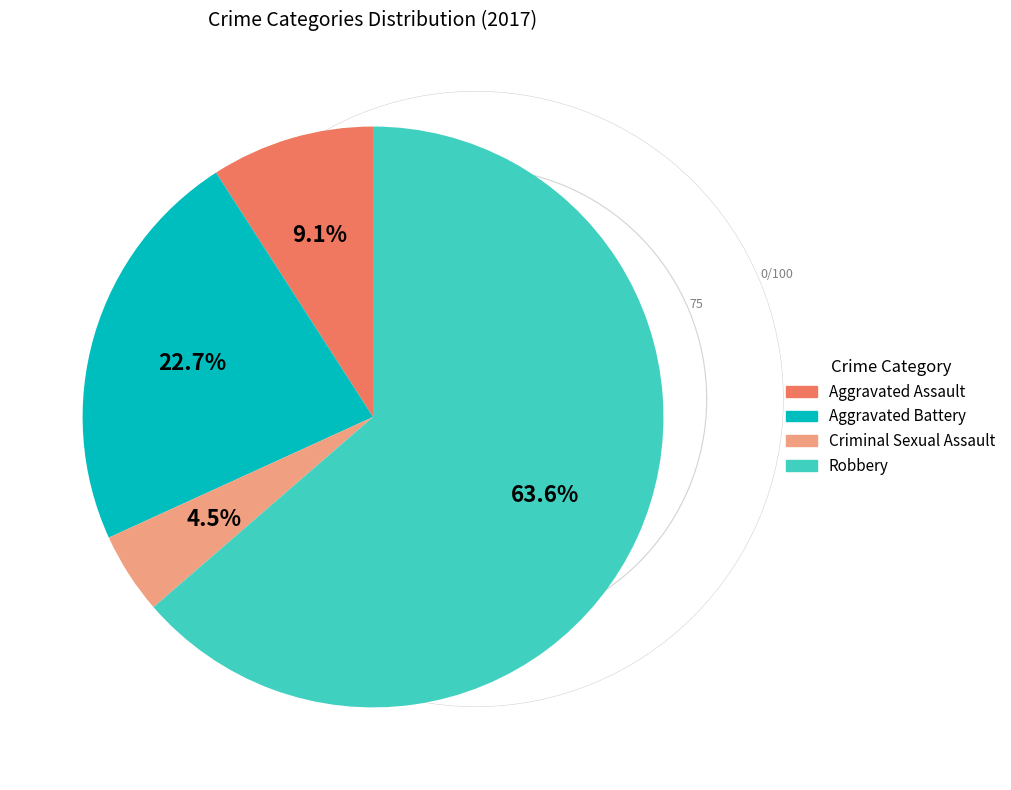

True or false: Robbery accounts for 64% of the total.

True